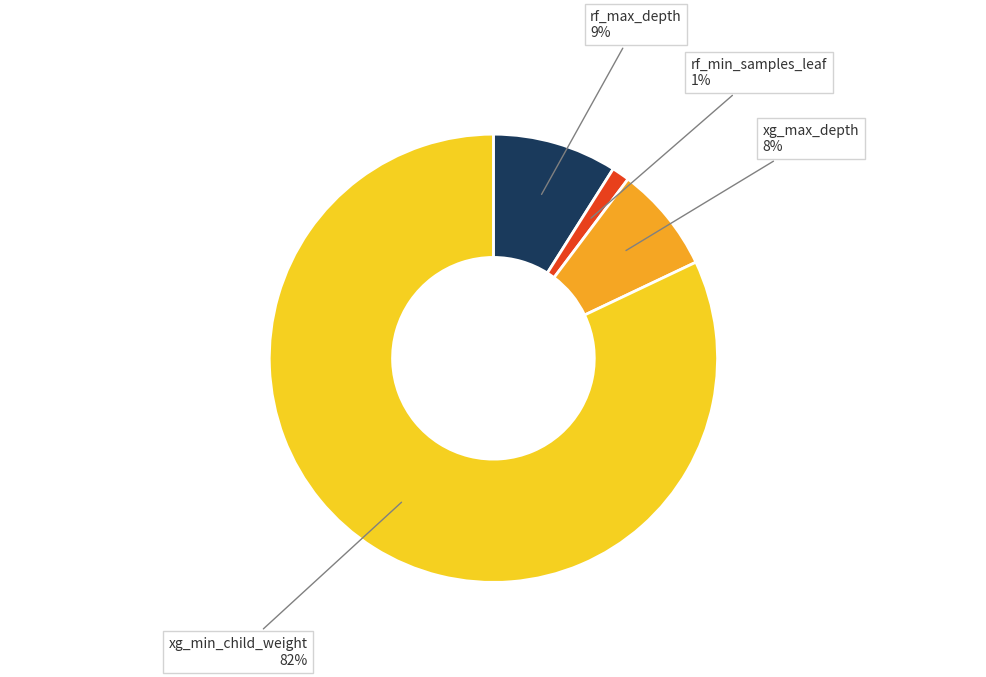

Which has a higher value, xg_min_child_weight or xg_max_depth?

xg_min_child_weight